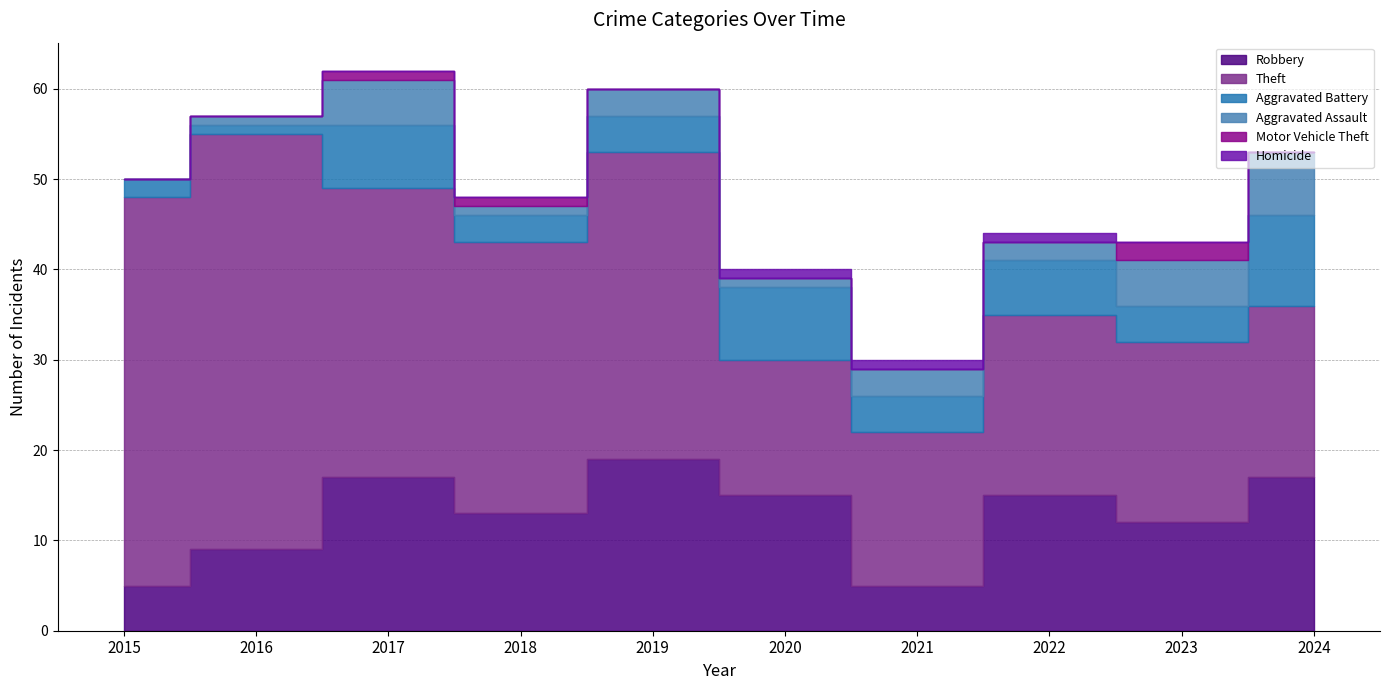

What is the highest value of the Homicide series?

1